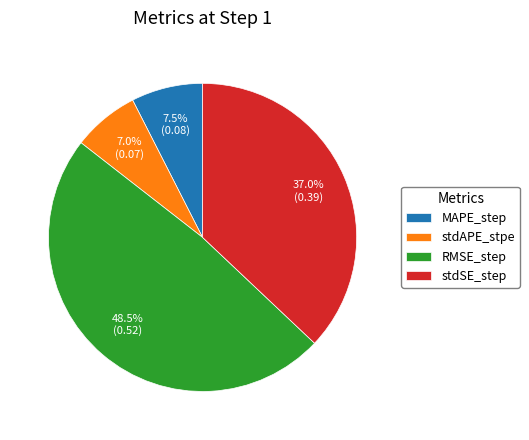

Does stdSE_step represent more than half of the total?

No